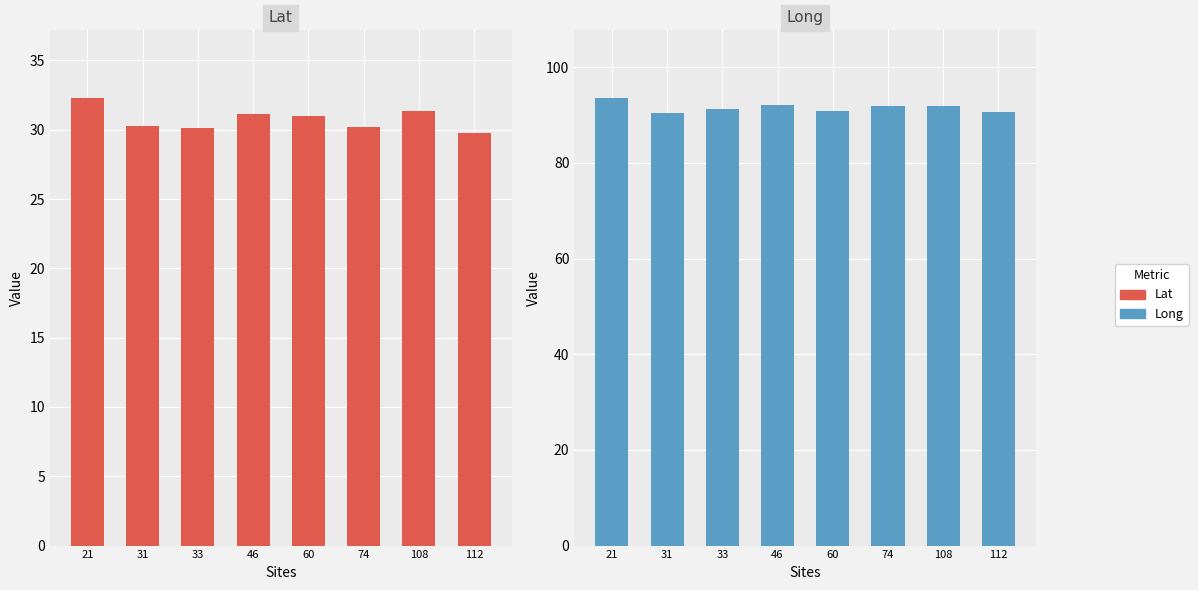

Rank the categories by Lat value from lowest to highest.

112, 33, 74, 31, 60, 46, 108, 21